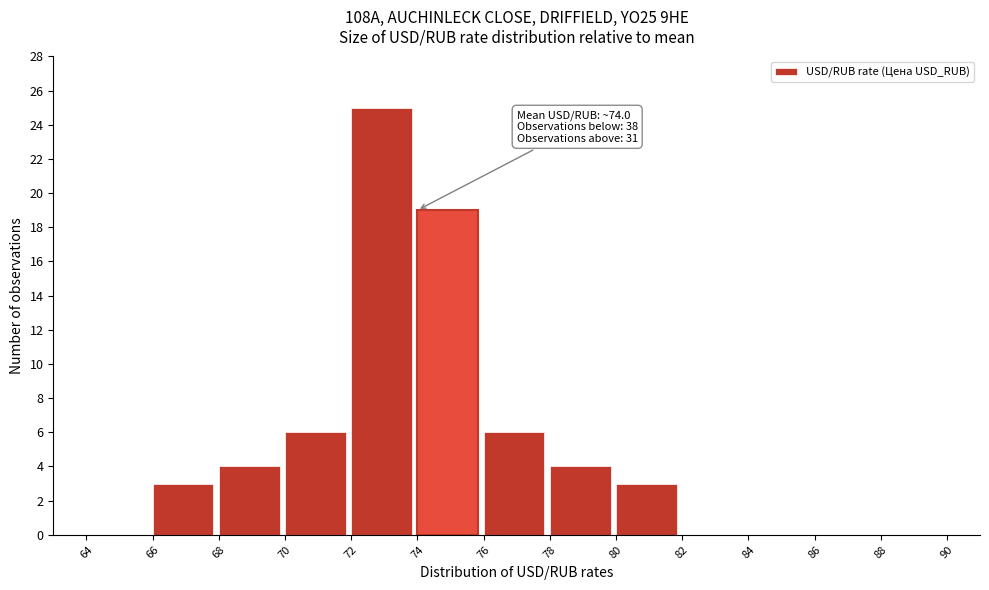

Which range on the x-axis has the tallest bar?

72 to 74